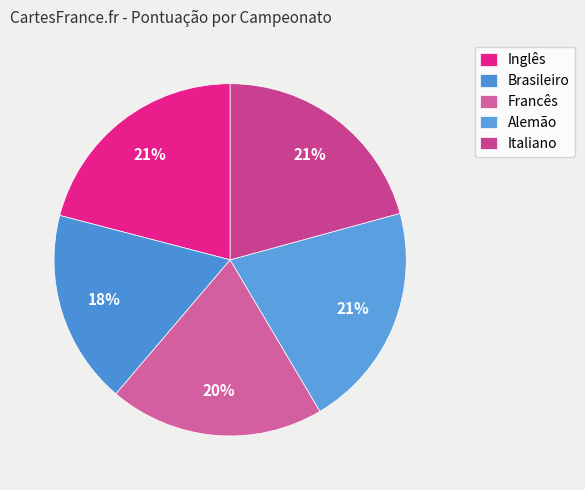

Is Italiano the majority of the pie?

No